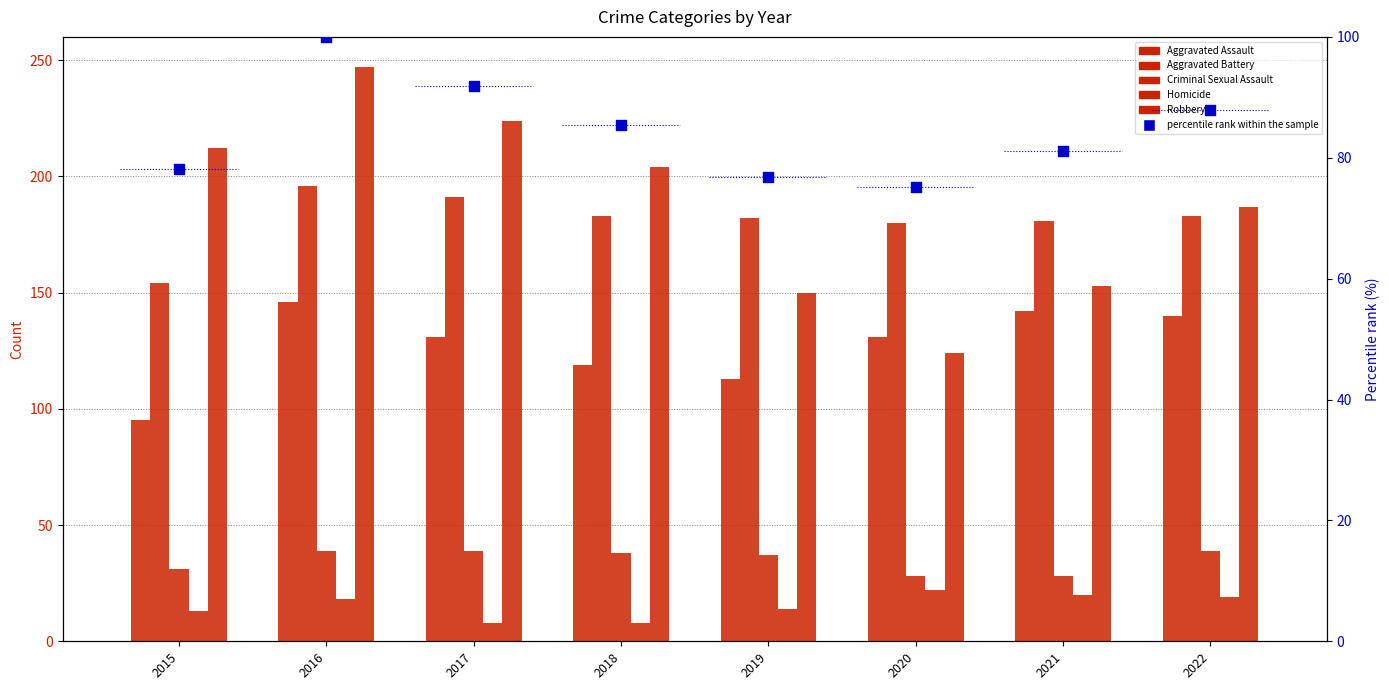

Which series reaches the minimum Y coordinate?

Homicide